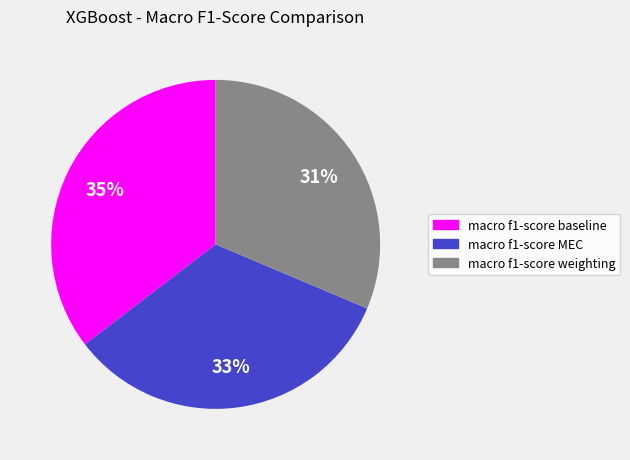

Rank the categories by value from highest to lowest.

macro f1-score baseline, macro f1-score MEC, macro f1-score weighting